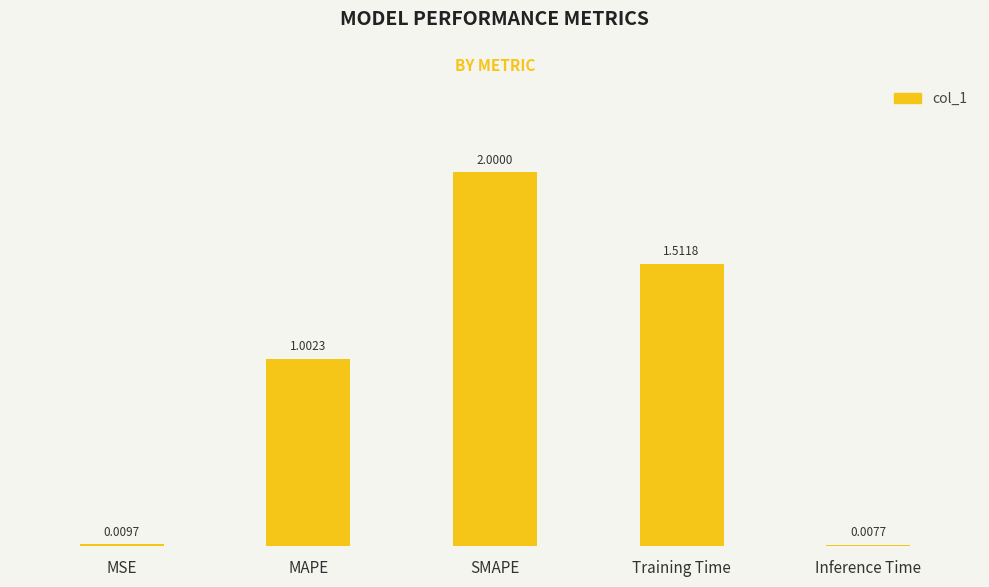

What is the approximate value at MAPE?

1.0